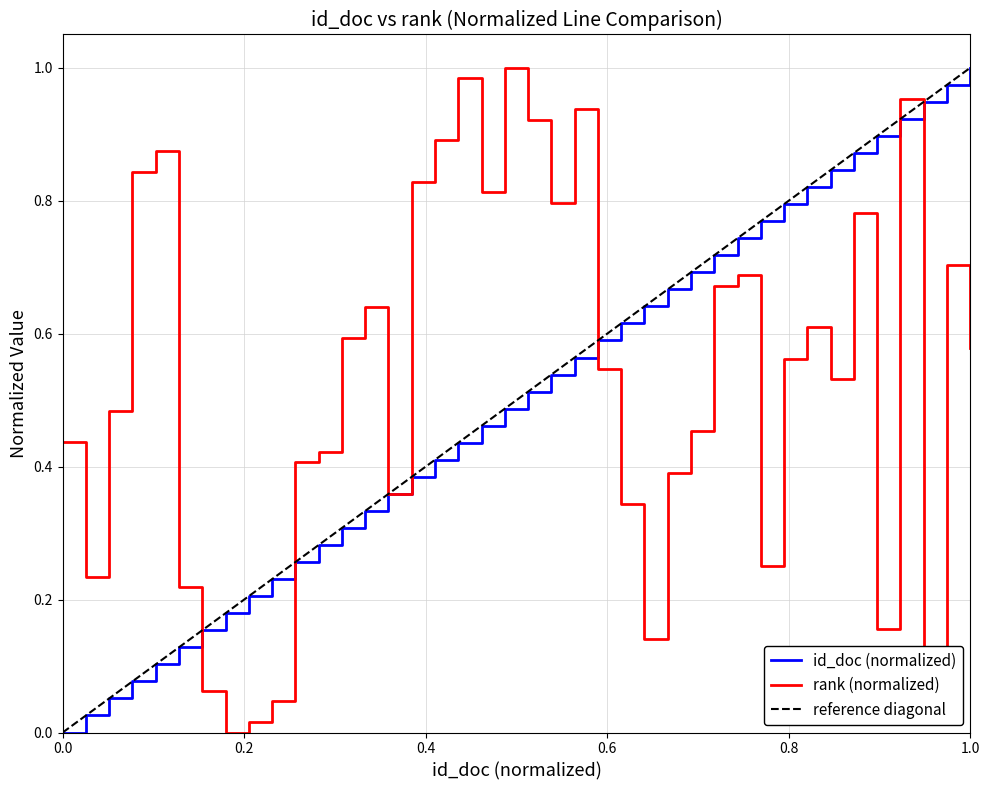

Rank the series at 24 from highest to lowest value.

id_doc, rank